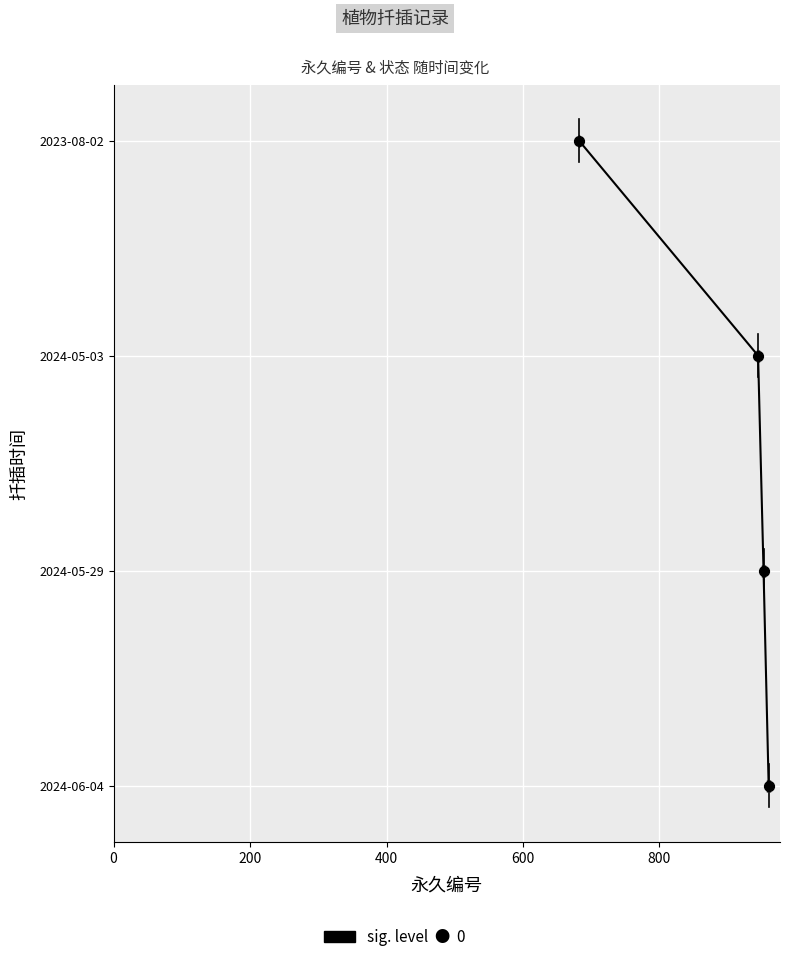

Which has a higher value, 200 or 600?

600